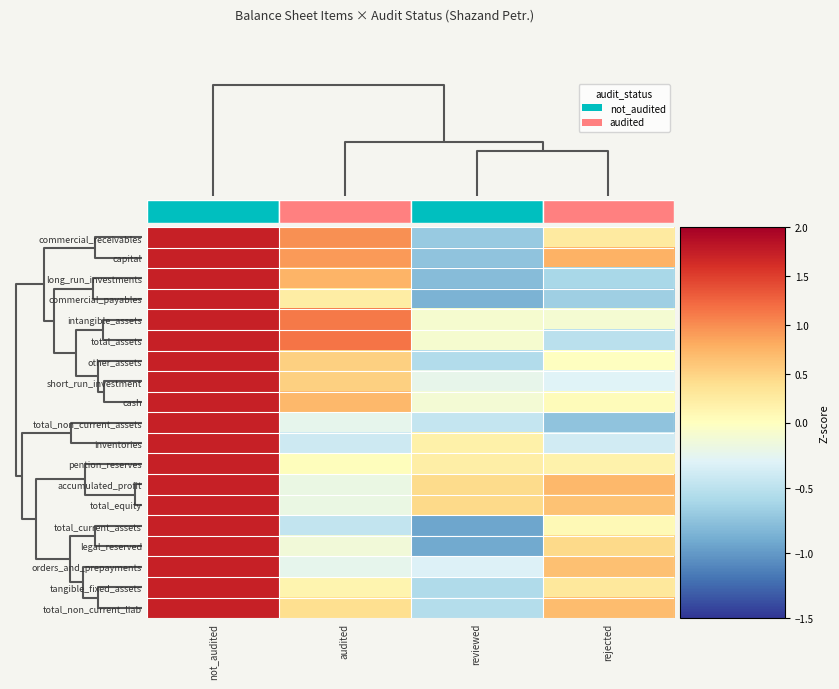

Count the number of categories in the chart.

4